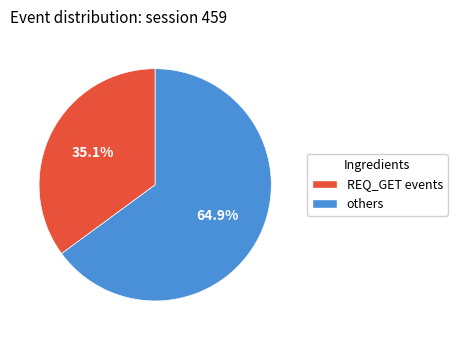

Is there a majority slice in this chart?

Yes